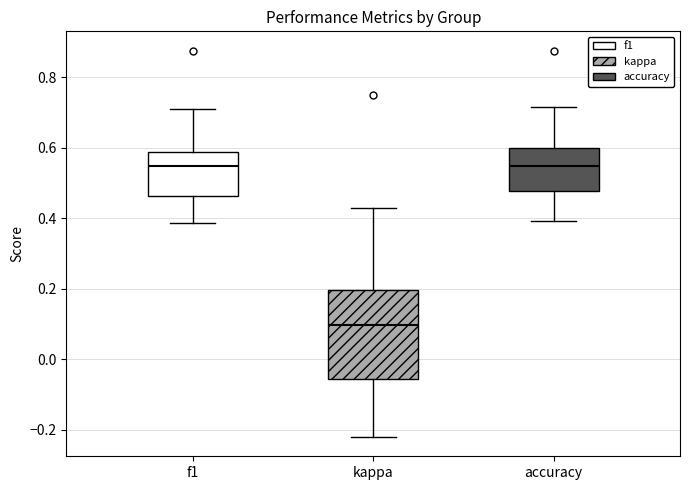

Reading left to right, transcribe this box plot: for each box, give where its median line is, the range the box spans, and where its two whiskers end, as read against the y-axis. The values are not printed on the chart, so give them approximately, as read against the axis.

f1: median 0.54, box 0.46 to 0.58, whiskers 0.38 to 0.70
kappa: median 0.10, box -0.06 to 0.20, whiskers -0.22 to 0.42
accuracy: median 0.54, box 0.48 to 0.60, whiskers 0.40 to 0.72